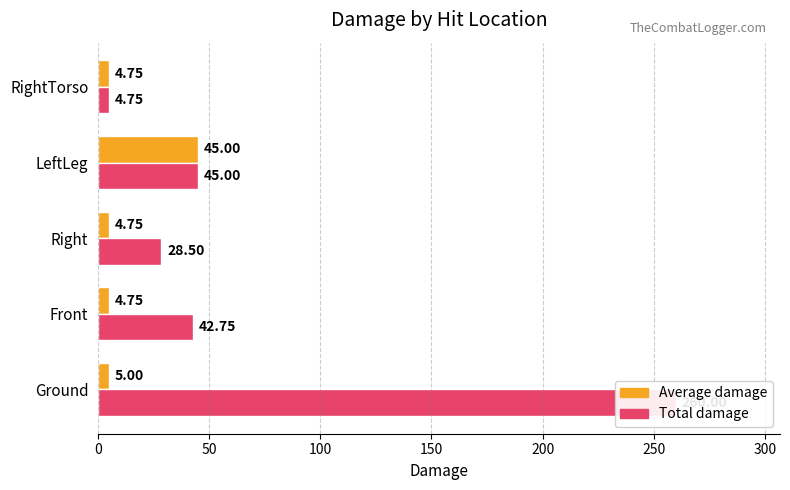

Which series has the largest total across all categories?

Total damage